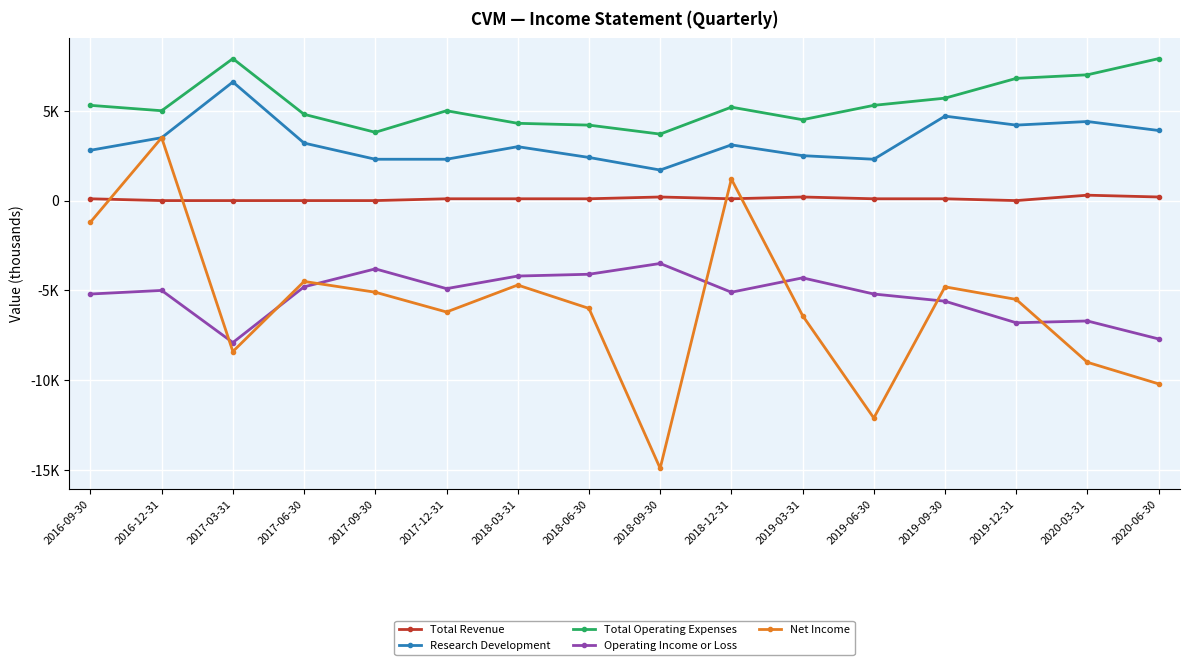

The Total Operating Expenses series shows 5700 at 2019-09-30. True or false?

True